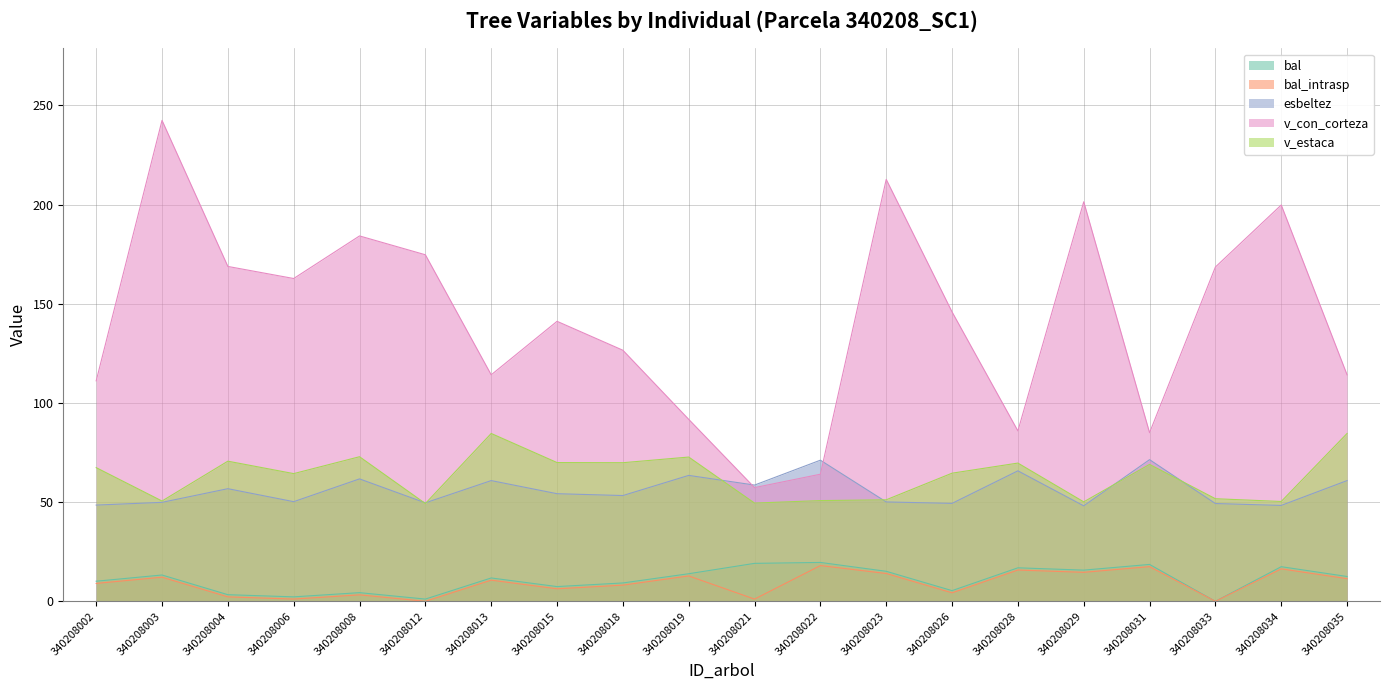

What is the value of the esbeltez point at the 12th from the left?

71.2